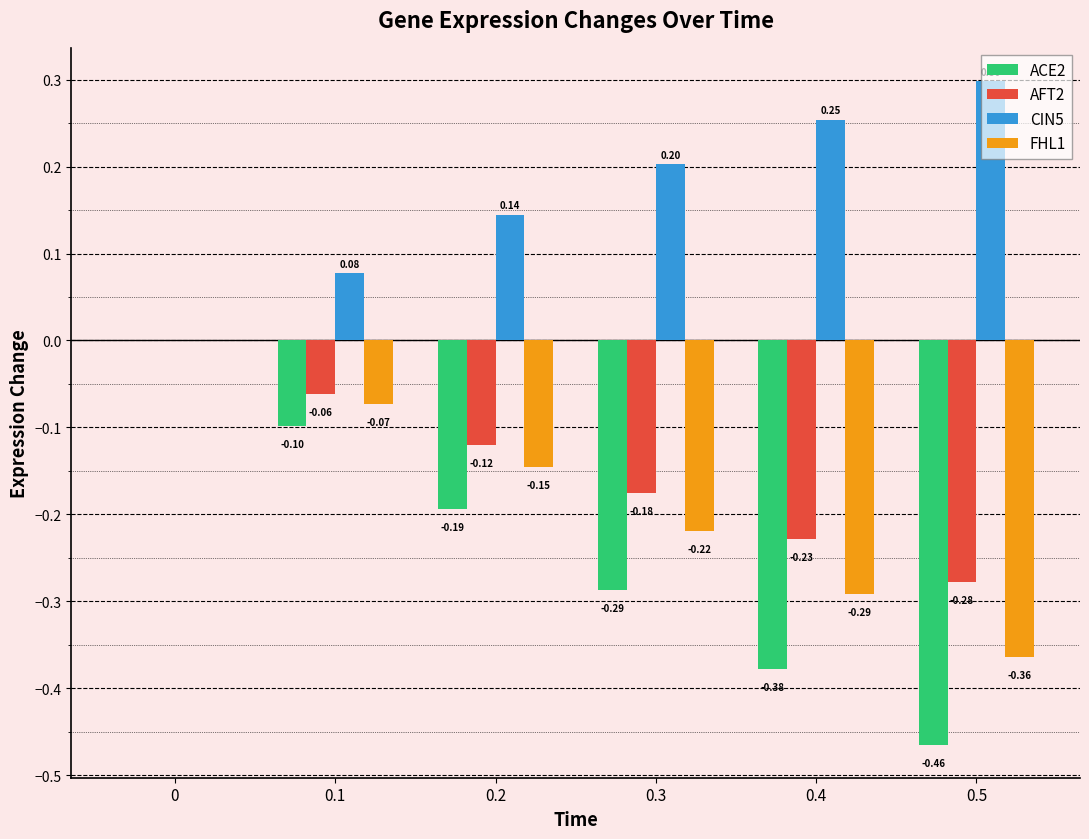

Which series has the largest total across all categories?

CIN5